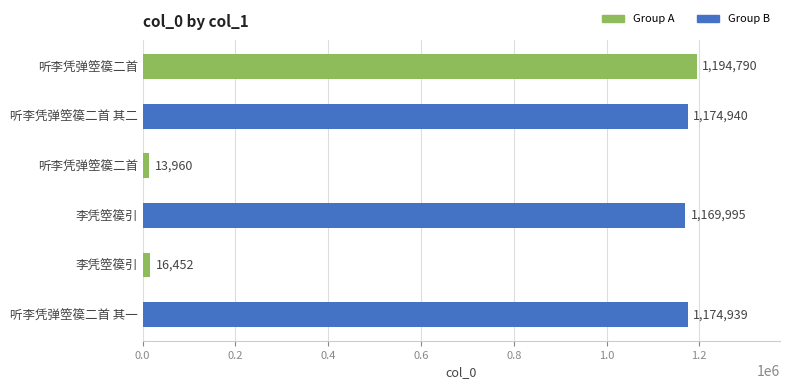

How many bars are there in total?

6